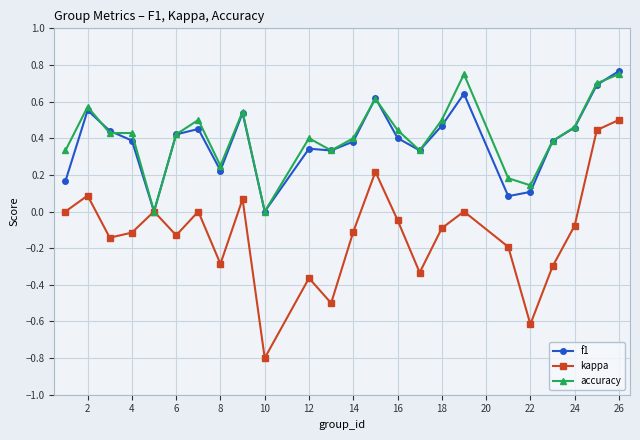

In kappa, how many points are higher than both neighbors (excluding endpoints)?

7